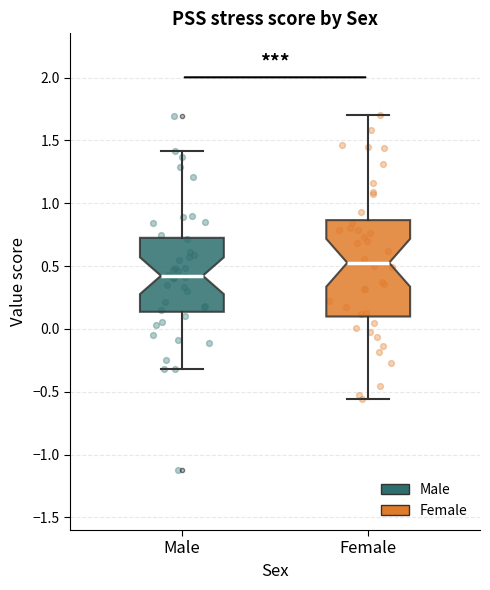

Where does the median line of the box for Female sit on the y-axis? The values are not printed on the chart, so give them approximately, as read against the axis.

0.55